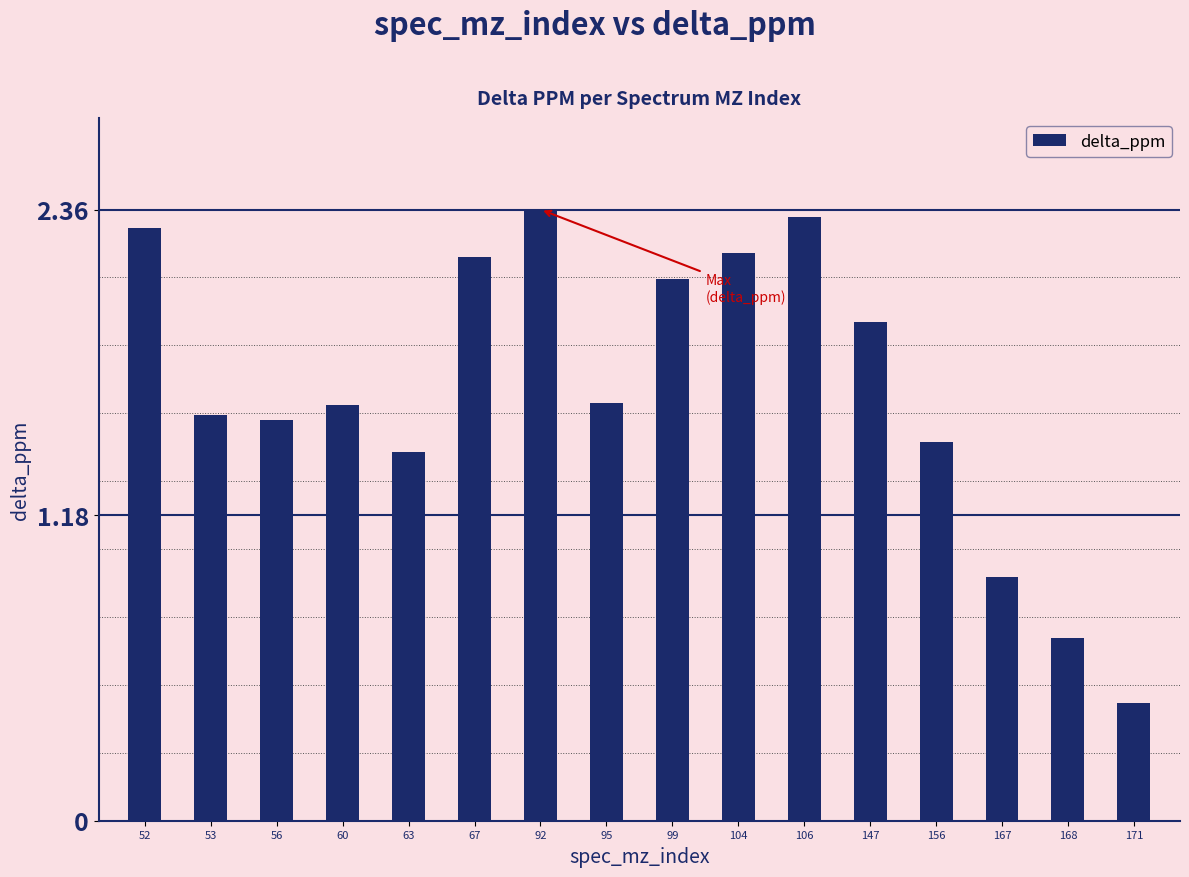

What is the sum of the values at 53 and 60?

3.2